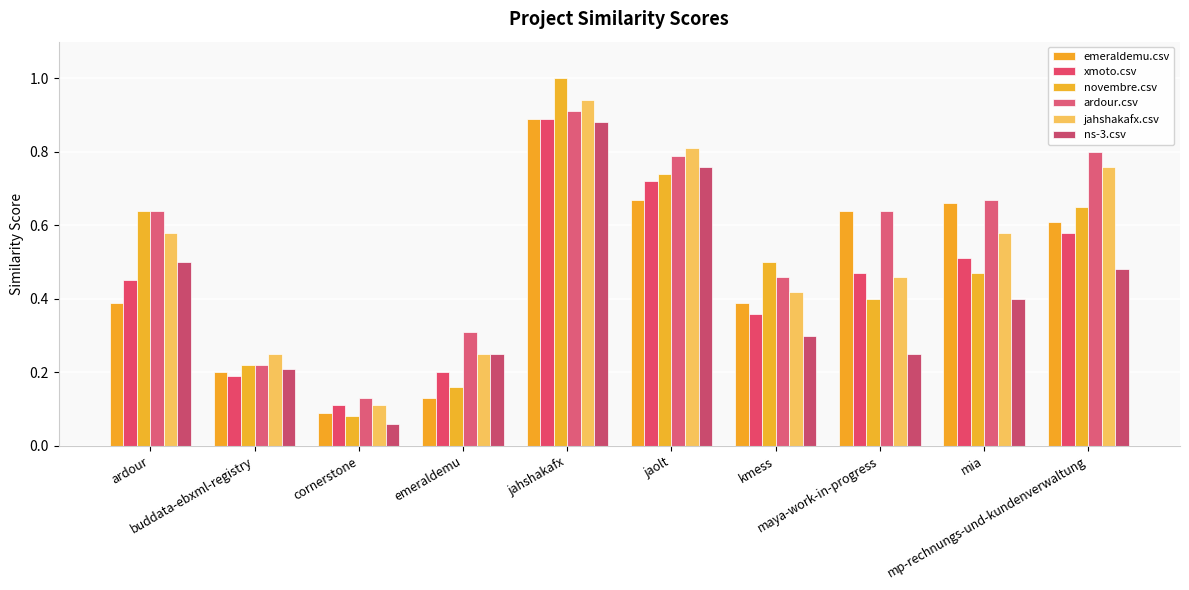

What is the total value across all series at jaolt?

4.5